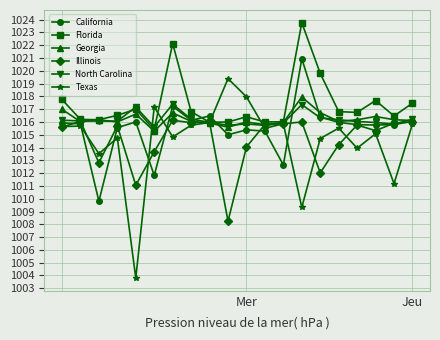

How many lines are shown in the chart?

6